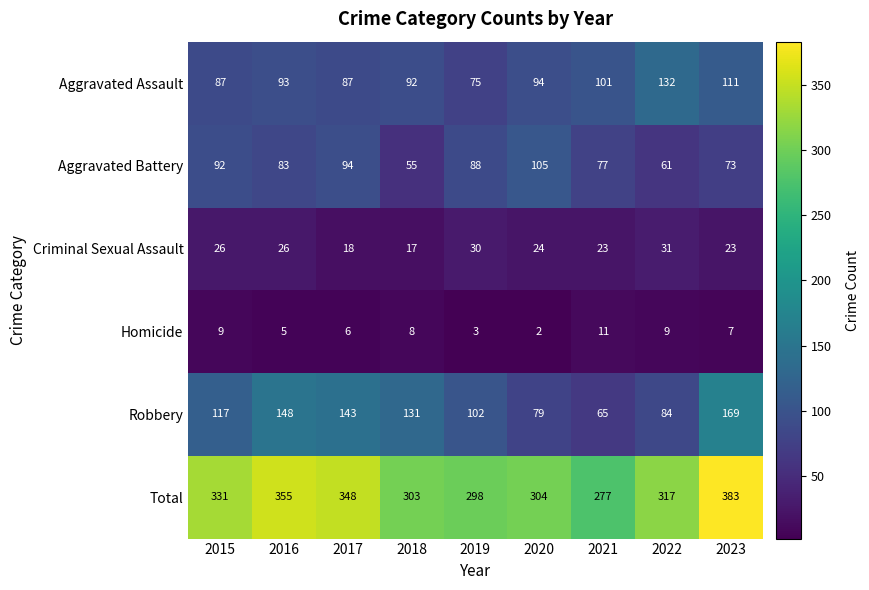

How many values in the Robbery series are below 117?

4